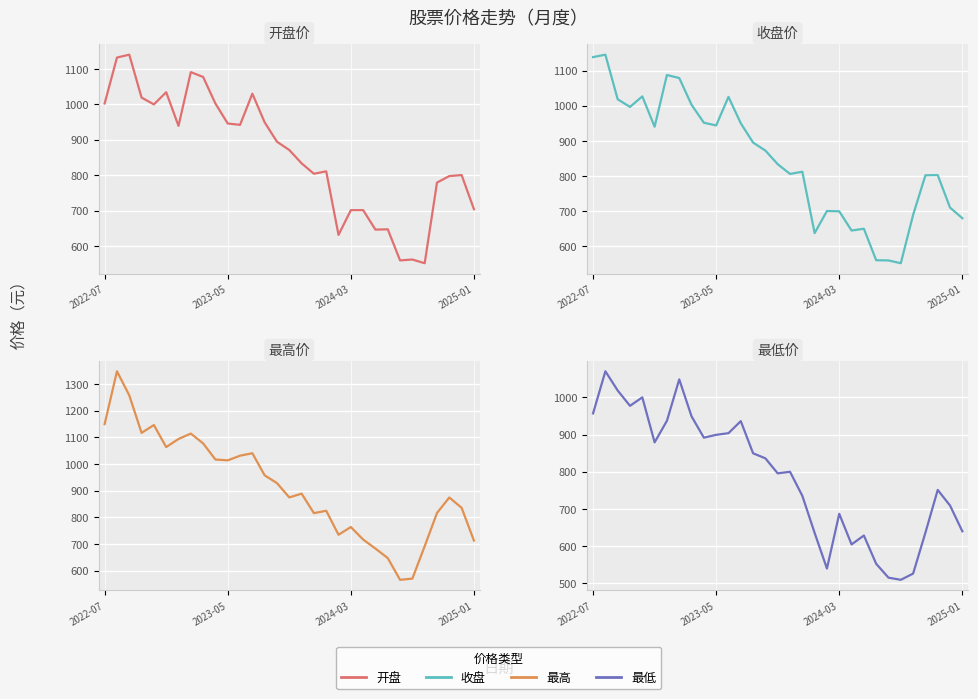

Which series changed the most between 7 and 19?

最低